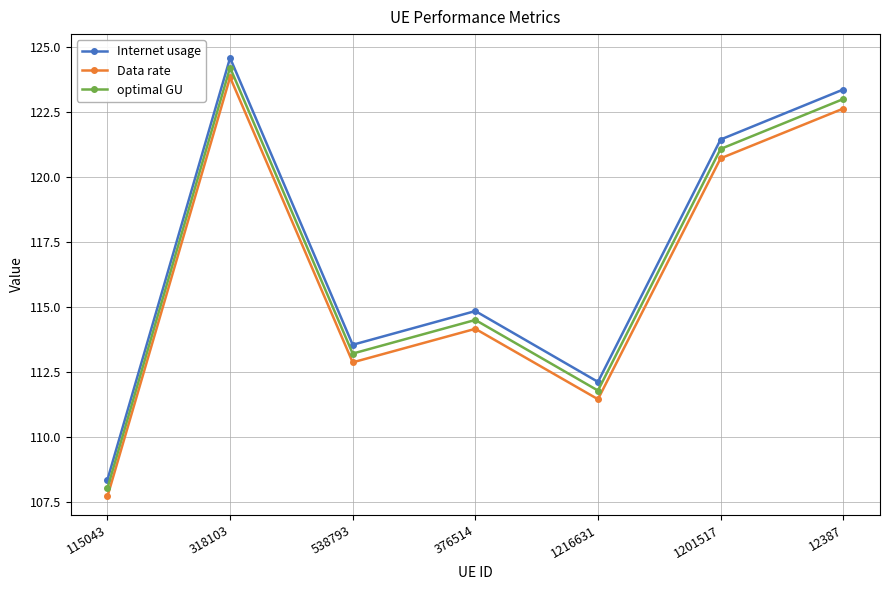

Reading left to right, transcribe all the data shown in this chart.

Internet usage: 115043=108.4	318103=124.6	538793=113.5	376514=114.8	1216631=112.1	1201517=121.4	12387=123.4
Data rate: 115043=107.7	318103=123.8	538793=112.9	376514=114.2	1216631=111.5	1201517=120.7	12387=122.6
optimal GU: 115043=108.0	318103=124.2	538793=113.2	376514=114.5	1216631=111.8	1201517=121.1	12387=123.0